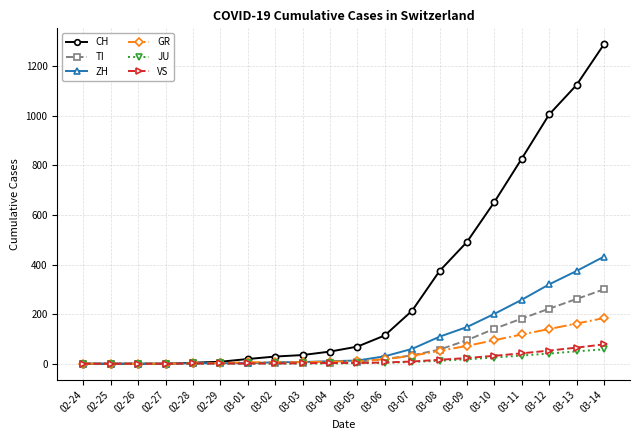

How many data points does each series have?

20